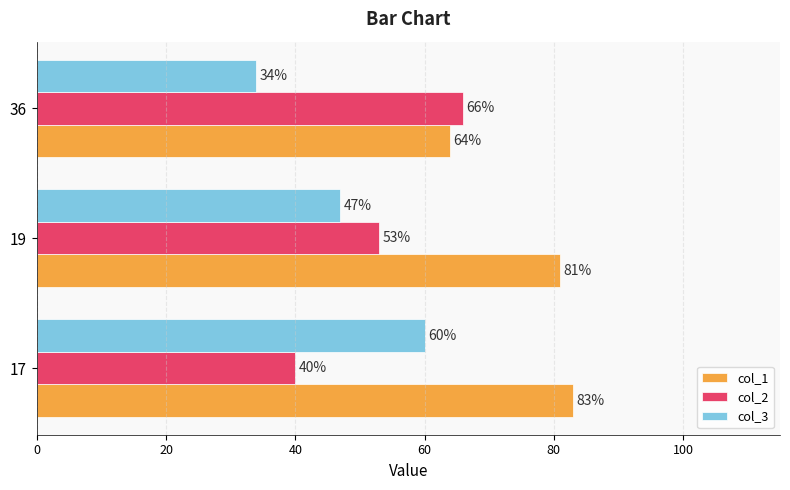

What is the spread (max minus min) of values at 17?

43